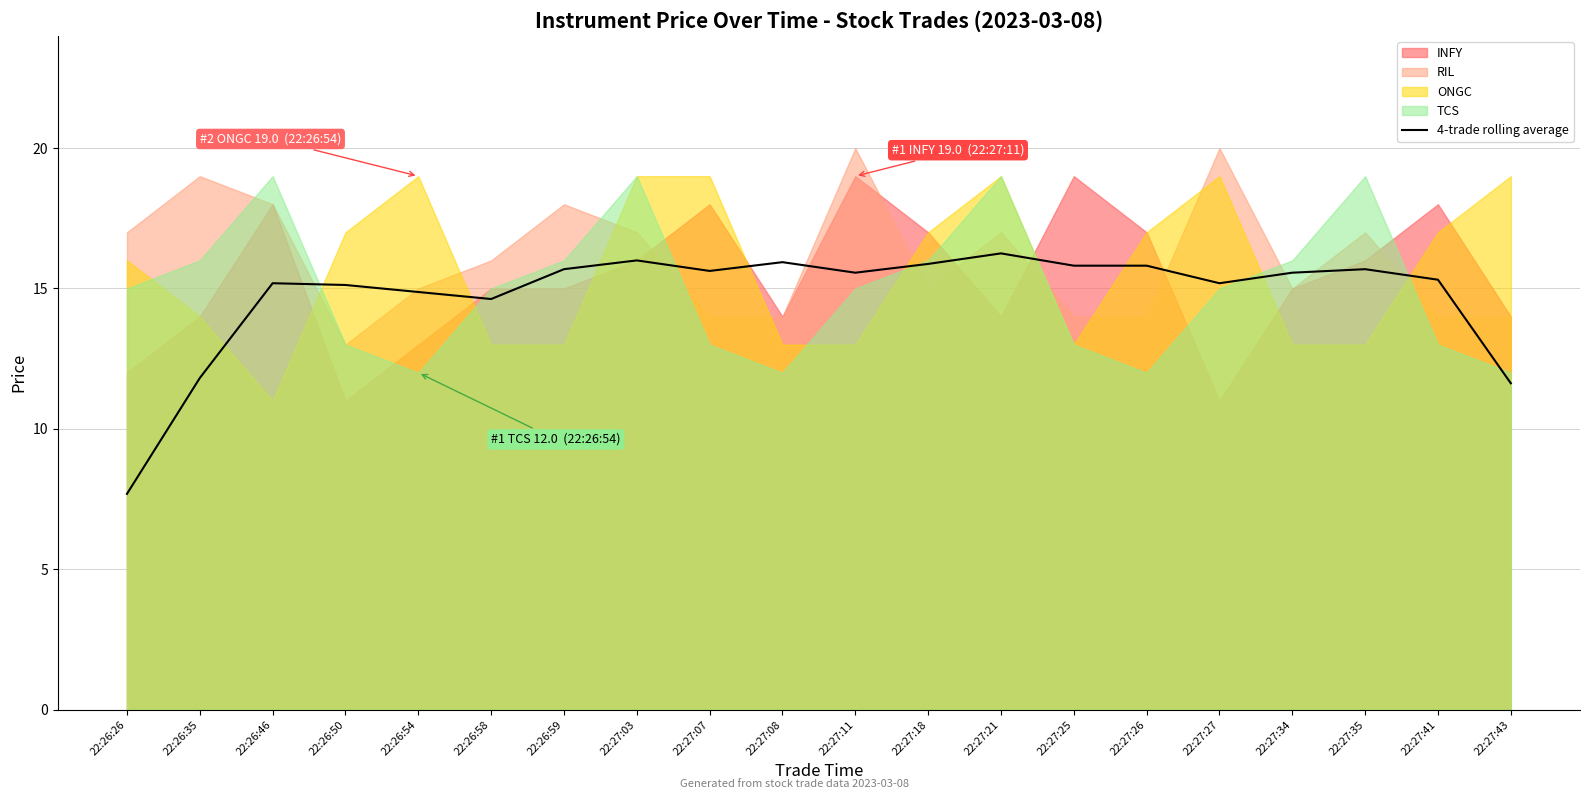

What is the minimum value for 4-trade rolling average?

7.7